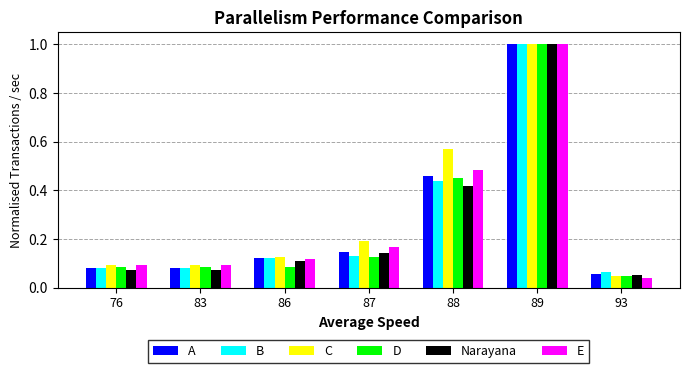

Which series changed the most between 88 and 93?

C